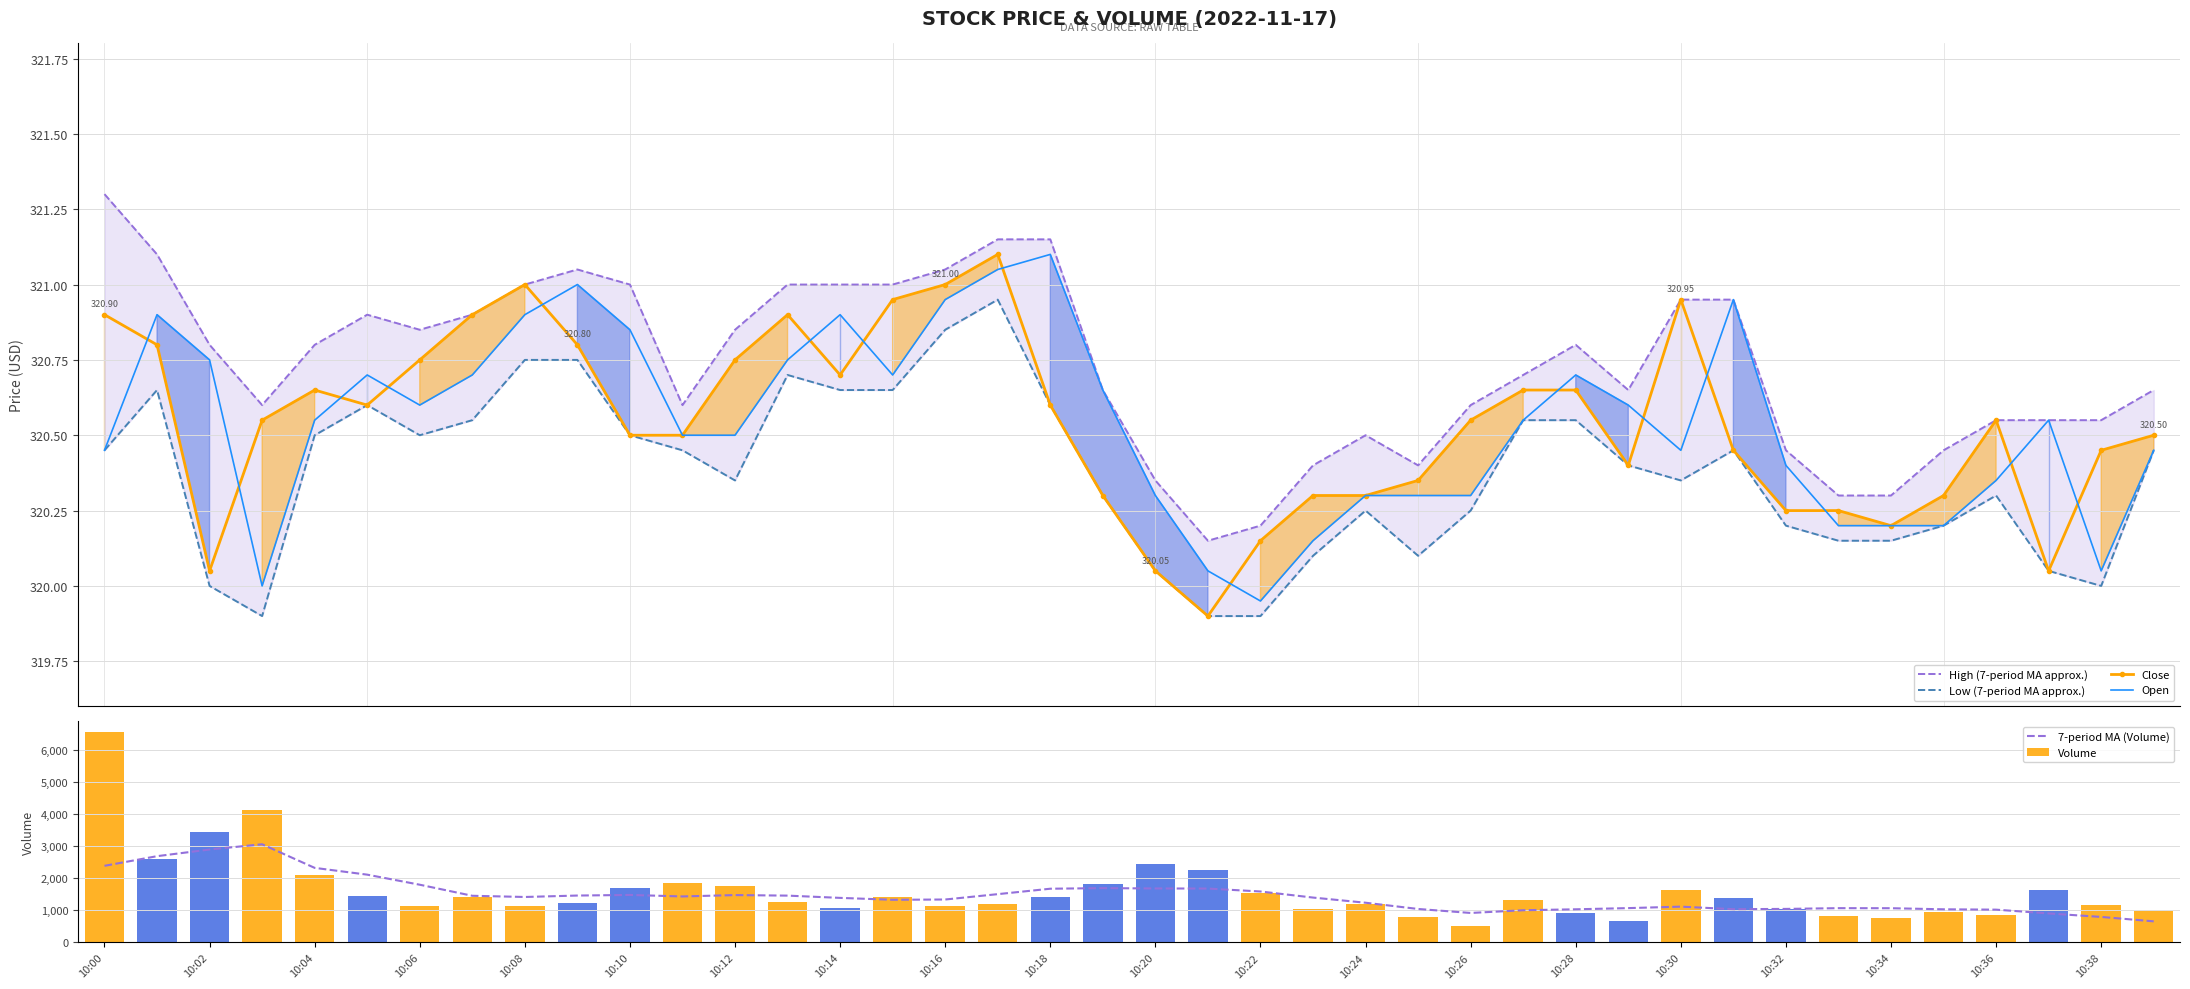

What is the sum of all Volume values?

63753